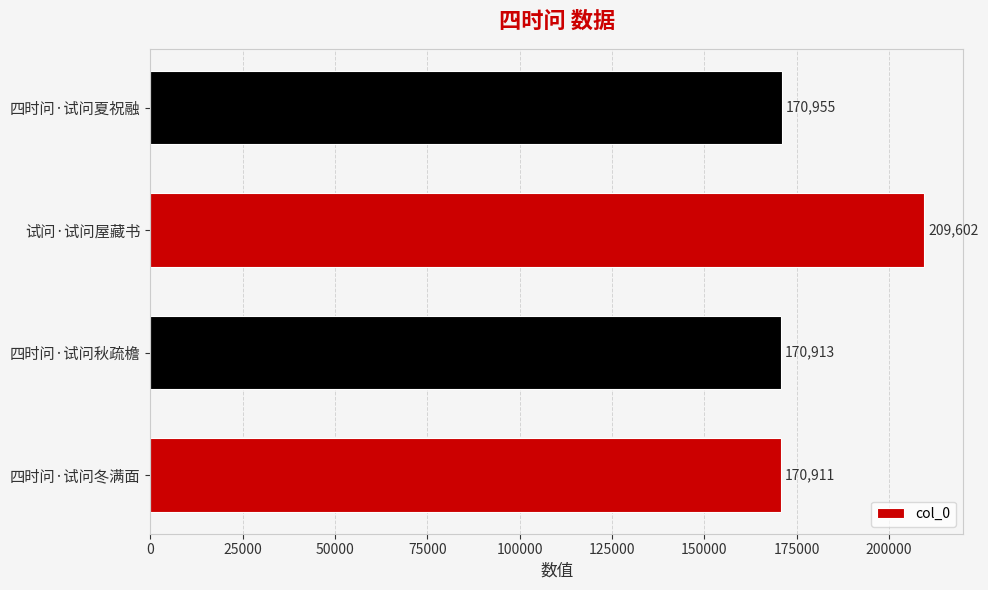

What is the average value?

180595